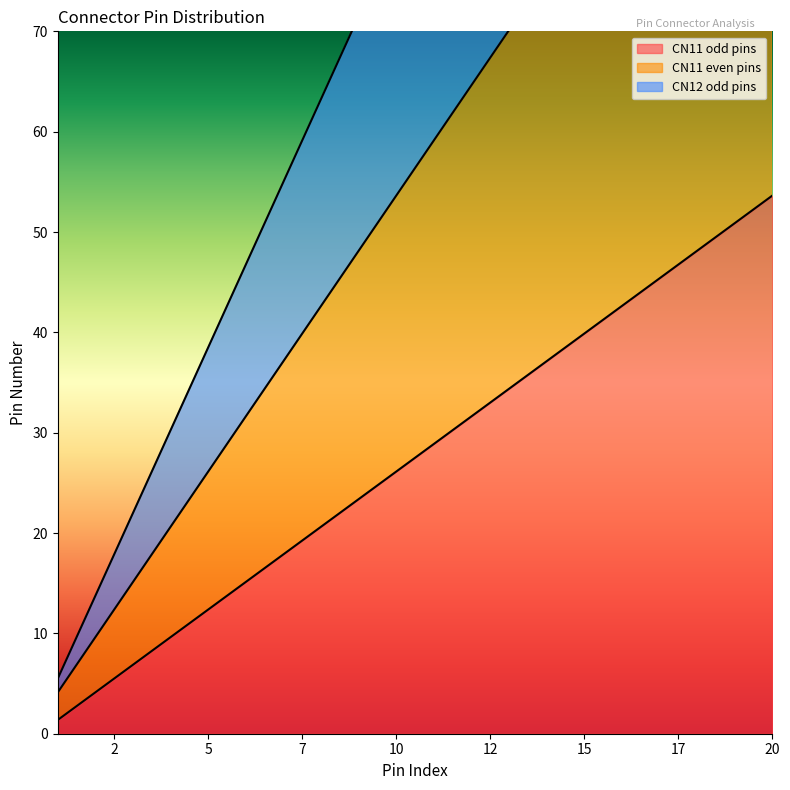

Is the value of CN12 odd pins at 3 greater than the value of CN11 odd pins at 20?

No